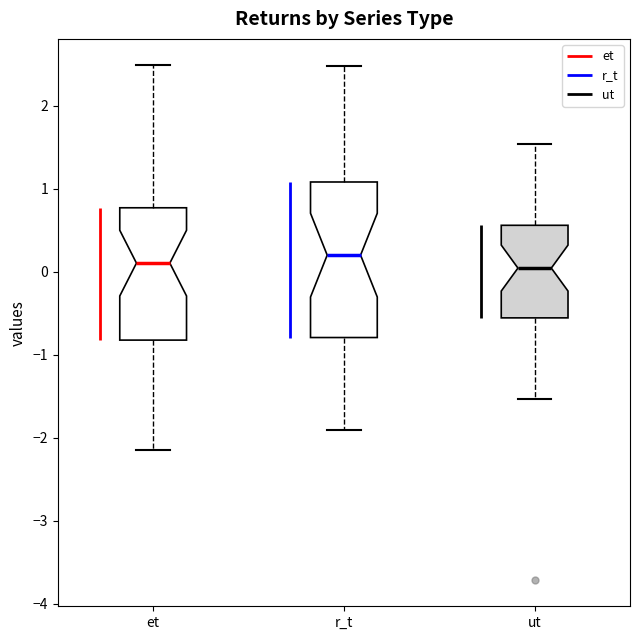

Reading left to right, read every box against the y-axis: the position of its median line, the range the box covers, and the ends of its whiskers. The values are not printed on the chart, so give them approximately, as read against the axis.

et: median 0.1, box -0.8 to 0.8, whiskers -2.1 to 2.5
r_t: median 0.2, box -0.8 to 1.1, whiskers -1.9 to 2.5
ut: median 0.0, box -0.6 to 0.6, whiskers -1.5 to 1.5